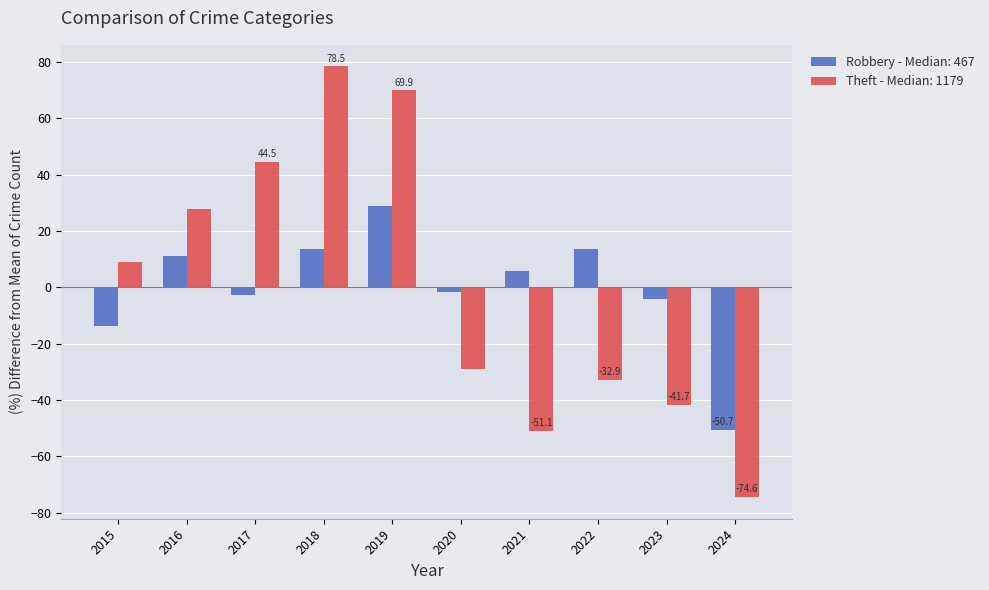

Which series changed the most between 2015 and 2023?

Theft - Median: 1179